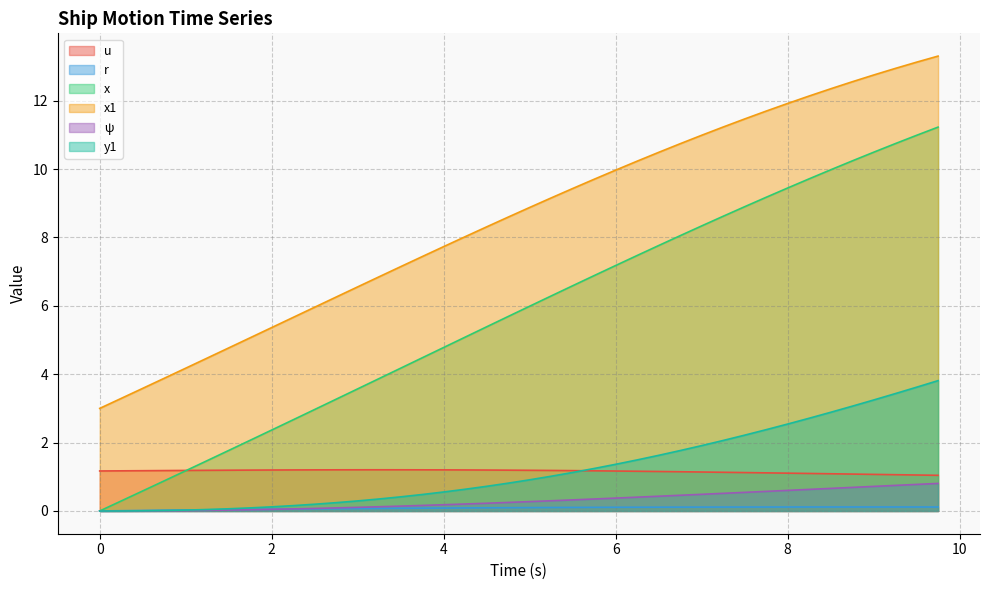

True or false: x and r intersect in this chart.

False